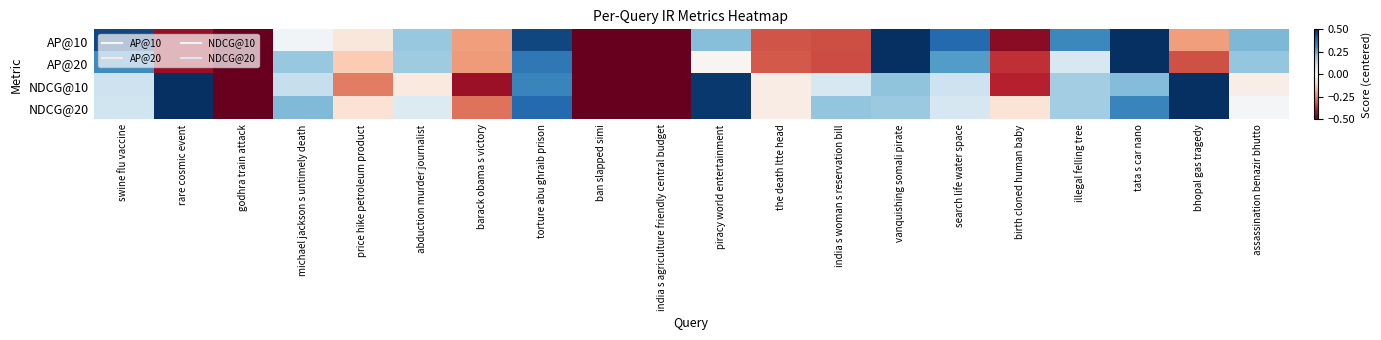

Reading left to right, extract all data points from this chart.

AP@10: swine flu vaccine=0.5	rare cosmic event=-0.4	godhra train attack=-0.5	michael jackson s untimely death=0.0	price hike petroleum product=-0.1	abduction murder journalist=0.2	barack obama s victory=-0.2	torture abu ghraib prison=0.5	ban slapped simi=-0.5	india s agriculture friendly central budget=-0.5	piracy world entertainment=0.2	the death ltte head=-0.3	india s woman s reservation bill=-0.3	vanquishing somali pirate=0.5	search life water space=0.4	birth cloned human baby=-0.5	illegal felling tree=0.3	tata s car nano=0.5	bhopal gas tragedy=-0.2	assassination benazir bhutto=0.2
AP@20: swine flu vaccine=0.3	rare cosmic event=-0.4	godhra train attack=-0.5	michael jackson s untimely death=0.2	price hike petroleum product=-0.1	abduction murder journalist=0.2	barack obama s victory=-0.2	torture abu ghraib prison=0.4	ban slapped simi=-0.5	india s agriculture friendly central budget=-0.5	piracy world entertainment=-0.0	the death ltte head=-0.3	india s woman s reservation bill=-0.3	vanquishing somali pirate=0.5	search life water space=0.3	birth cloned human baby=-0.4	illegal felling tree=0.1	tata s car nano=0.5	bhopal gas tragedy=-0.3	assassination benazir bhutto=0.2
NDCG@10: swine flu vaccine=0.1	rare cosmic event=0.8	godhra train attack=-0.5	michael jackson s untimely death=0.1	price hike petroleum product=-0.3	abduction murder journalist=-0.0	barack obama s victory=-0.4	torture abu ghraib prison=0.3	ban slapped simi=-0.5	india s agriculture friendly central budget=-0.5	piracy world entertainment=0.5	the death ltte head=-0.0	india s woman s reservation bill=0.1	vanquishing somali pirate=0.2	search life water space=0.1	birth cloned human baby=-0.4	illegal felling tree=0.2	tata s car nano=0.2	bhopal gas tragedy=0.5	assassination benazir bhutto=-0.0
NDCG@20: swine flu vaccine=0.1	rare cosmic event=0.8	godhra train attack=-0.5	michael jackson s untimely death=0.2	price hike petroleum product=-0.1	abduction murder journalist=0.1	barack obama s victory=-0.3	torture abu ghraib prison=0.4	ban slapped simi=-0.5	india s agriculture friendly central budget=-0.5	piracy world entertainment=0.5	the death ltte head=-0.0	india s woman s reservation bill=0.2	vanquishing somali pirate=0.2	search life water space=0.1	birth cloned human baby=-0.1	illegal felling tree=0.2	tata s car nano=0.3	bhopal gas tragedy=0.5	assassination benazir bhutto=0.0